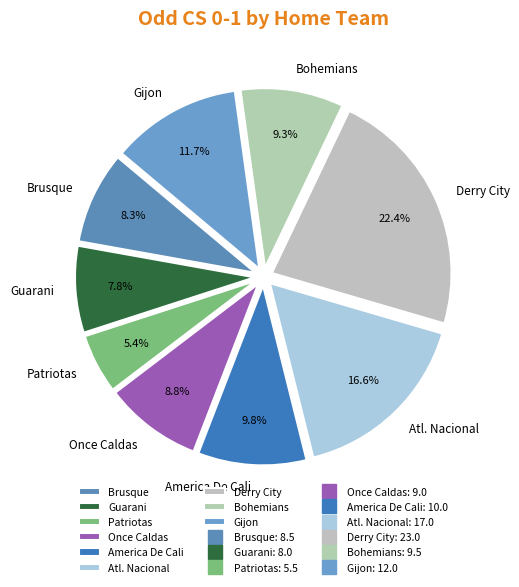

Between Bohemians and Derry City, which is larger?

Derry City